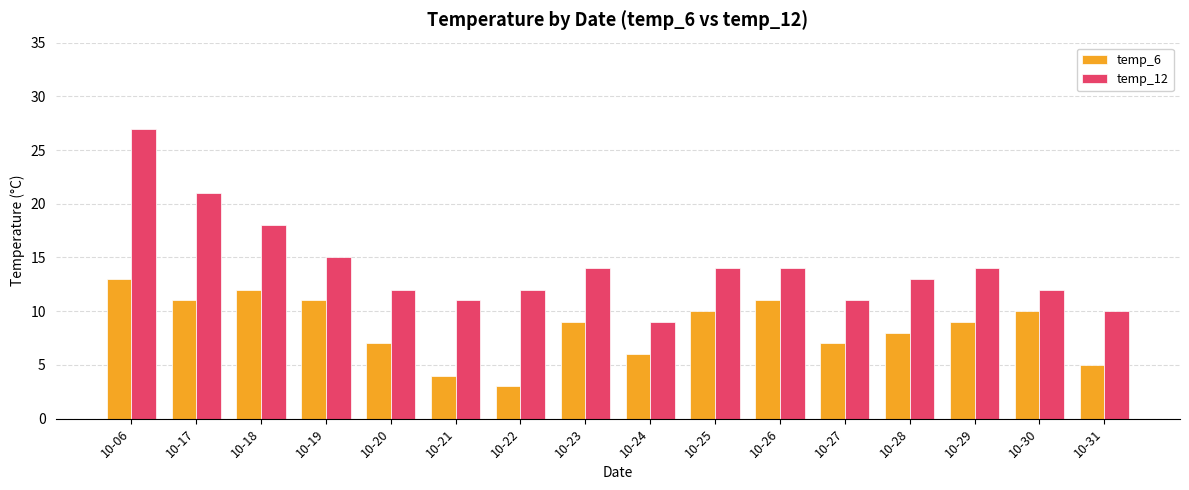

What is the difference between the second highest and minimum values in the temp_12 series?

12